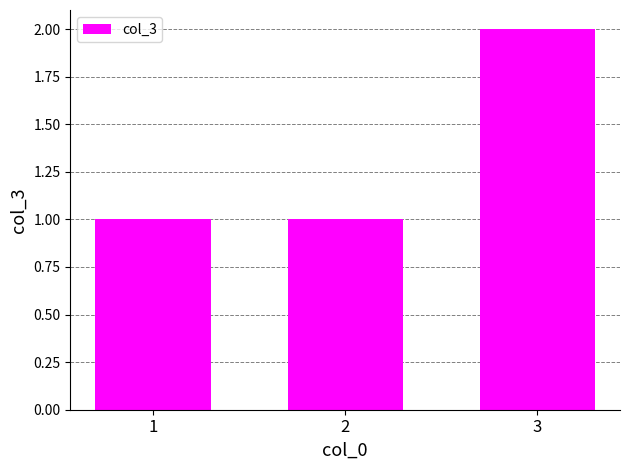

The value at 2 is 1. True or false?

True